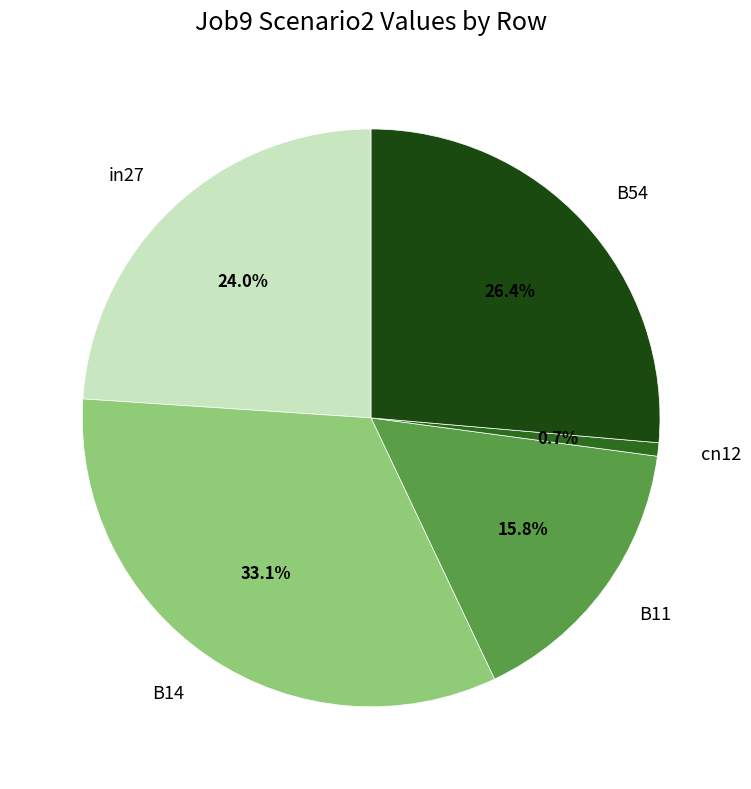

Is the sum of in27 and B11 greater than half?

No